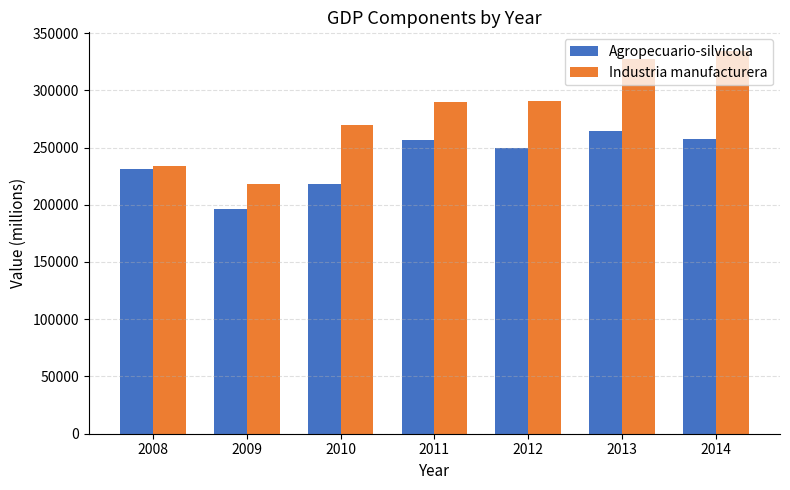

Which series has the widest spread of values?

Industria manufacturera